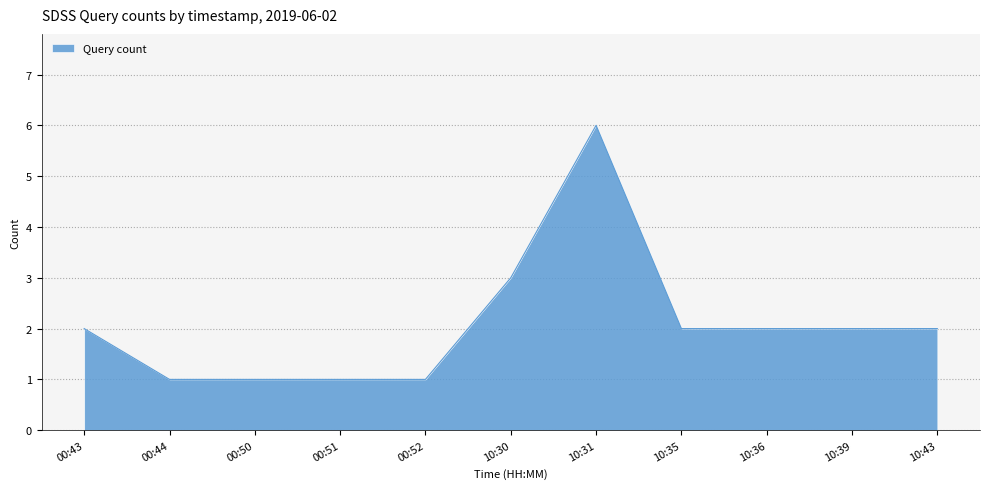

Does the chart have visible grid lines?

Yes